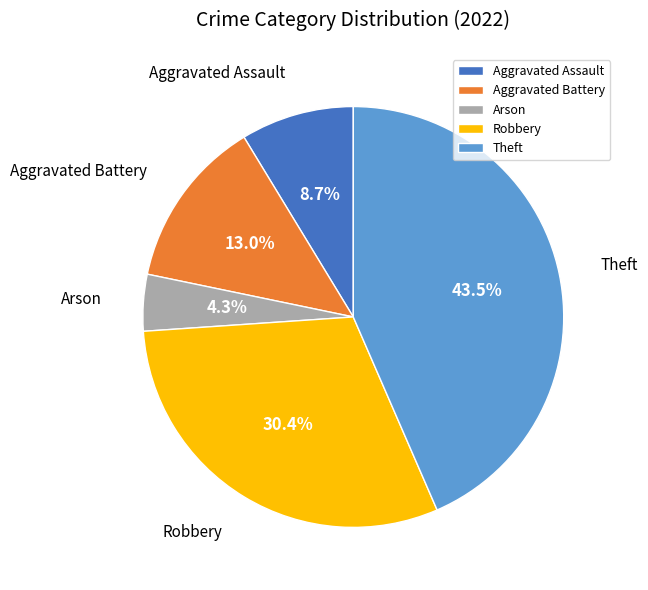

Which has a higher value, Theft or Aggravated Assault?

Theft